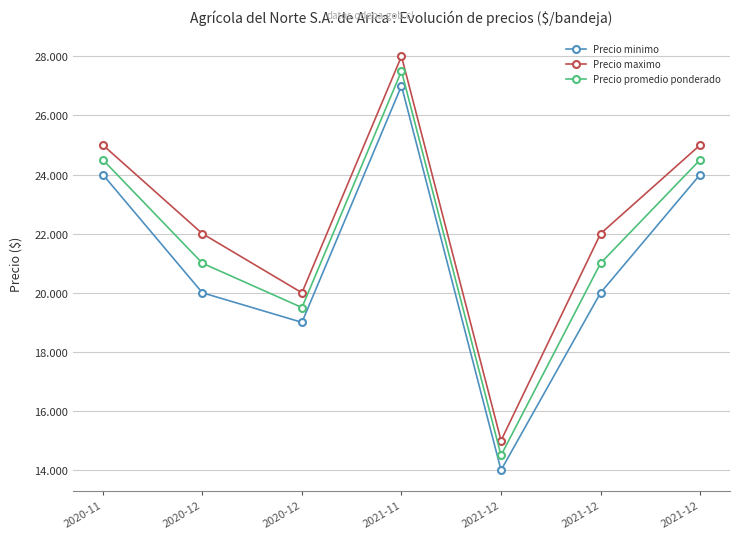

True or false: Precio promedio ponderado has a value of 19500 at 2020-12.

True